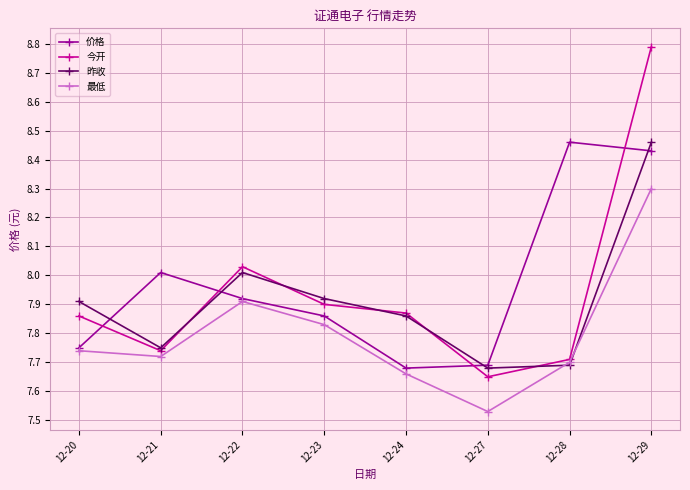

At which label is 最低 closest to 7?

12-27